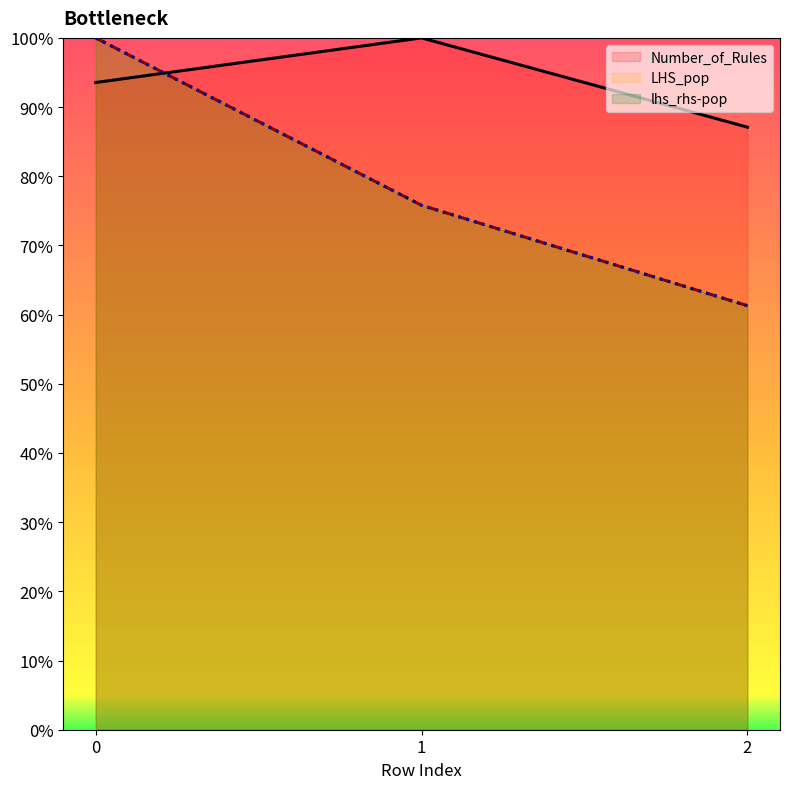

Read the Number_of_Rules value at 0.

93.5